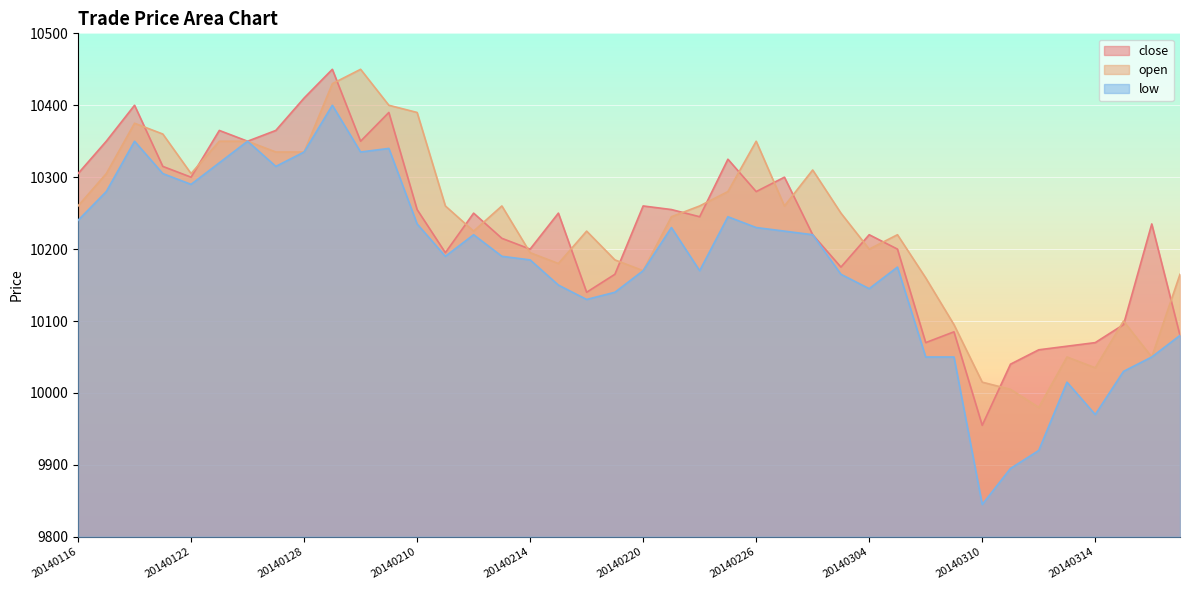

True or false: low has more than 1 points higher than both neighbors.

True